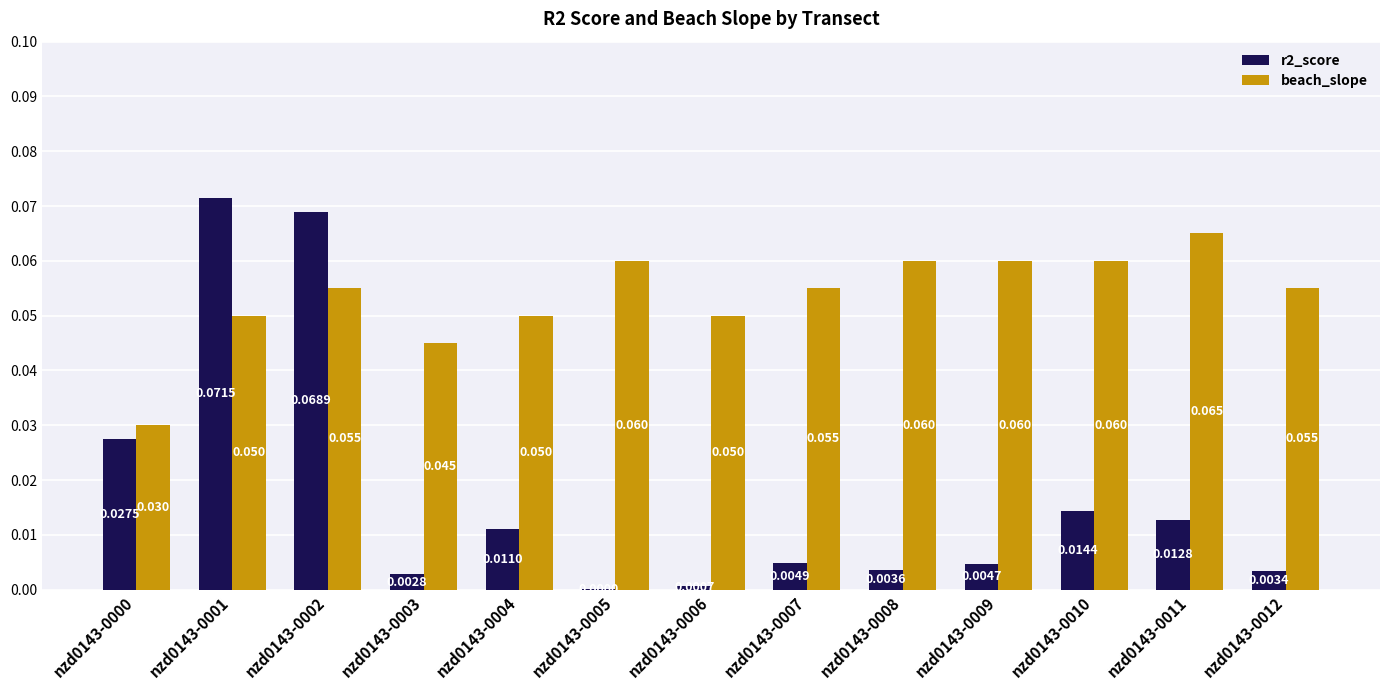

Does the chart contain stacked bars?

No